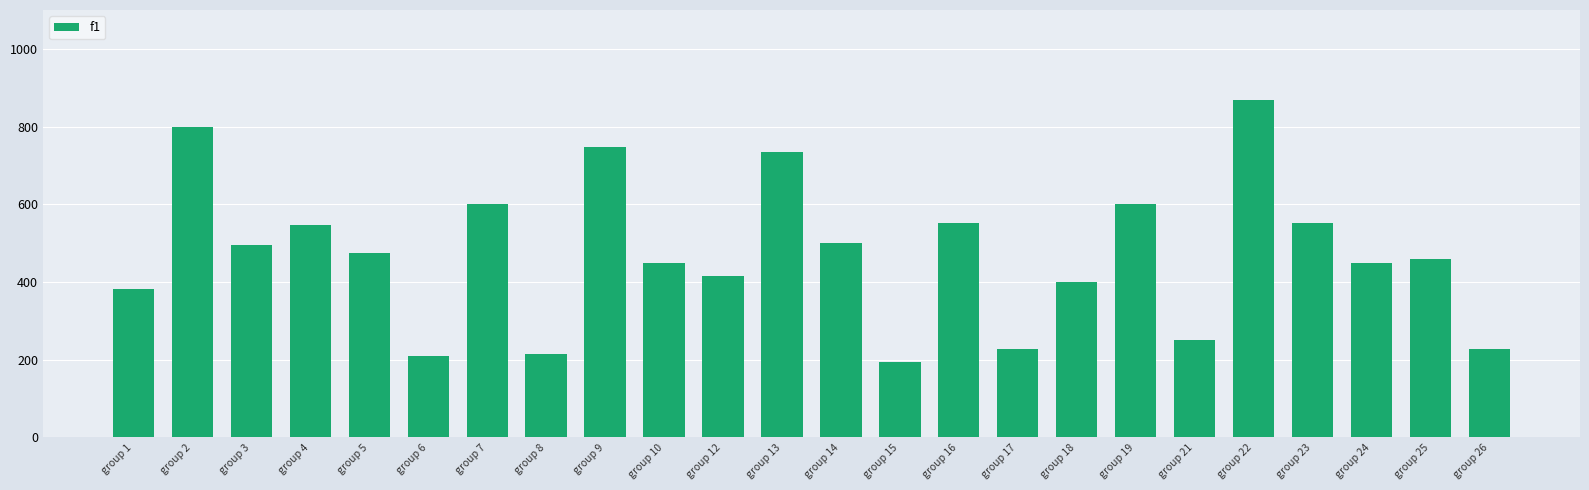

What is the value of the 7th bar from the left?

600.0